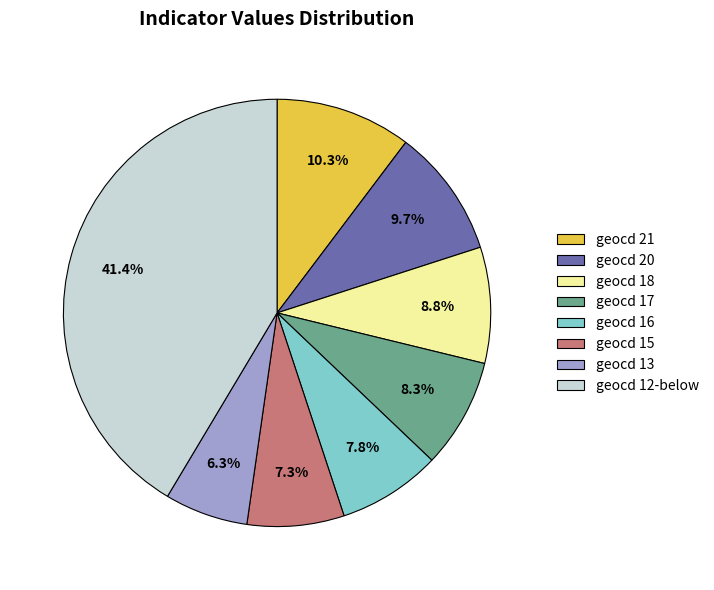

Which has a higher value, geocd 15 or geocd 20?

geocd 20